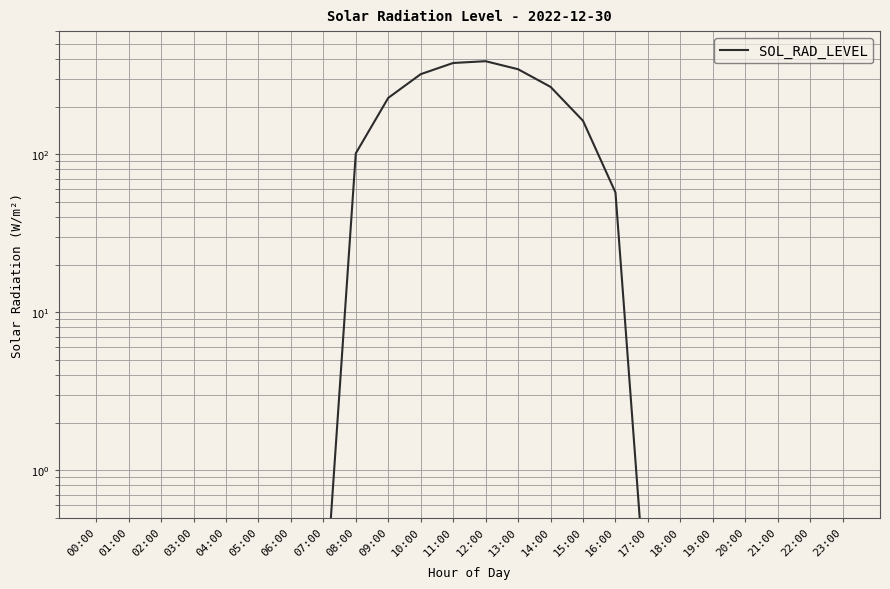

What is the sum of the values at 02:00 and 04:00?

0.2